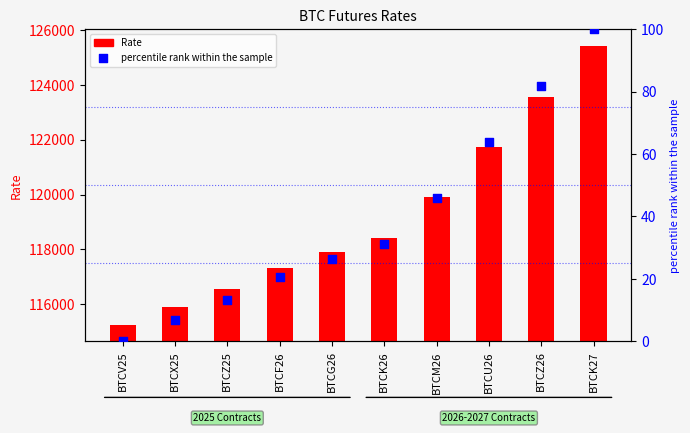

At how many categories does at least one series exceed 39891?

10